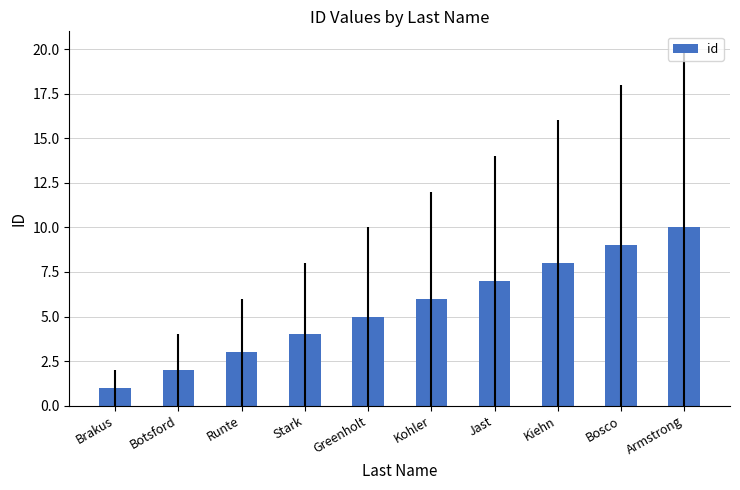

What position from the right is Kohler?

5